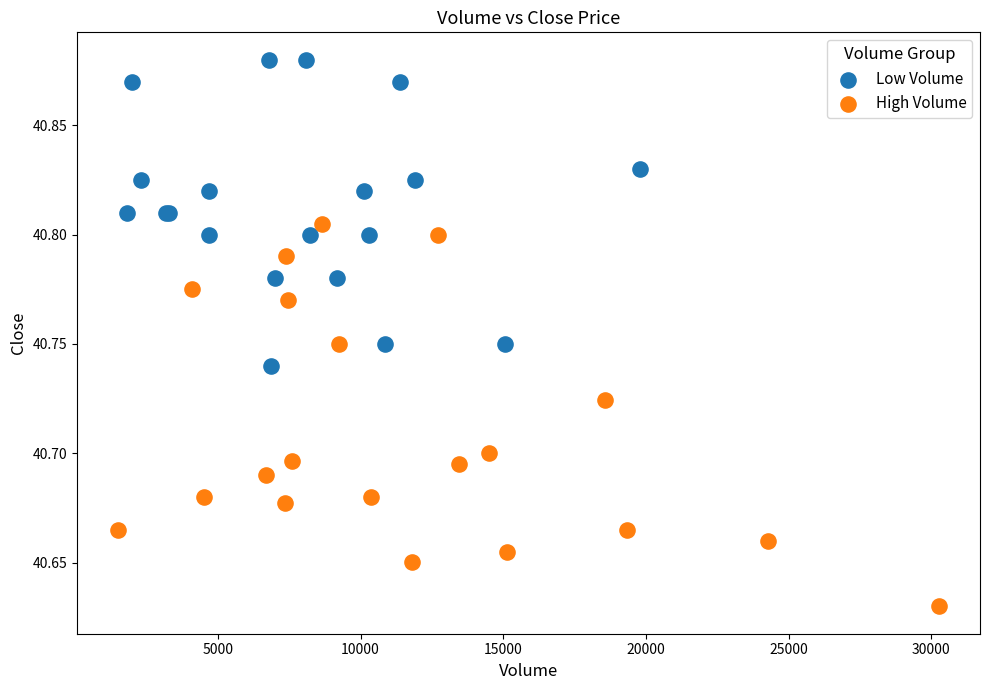

Which series contains the highest Y value?

Low Volume